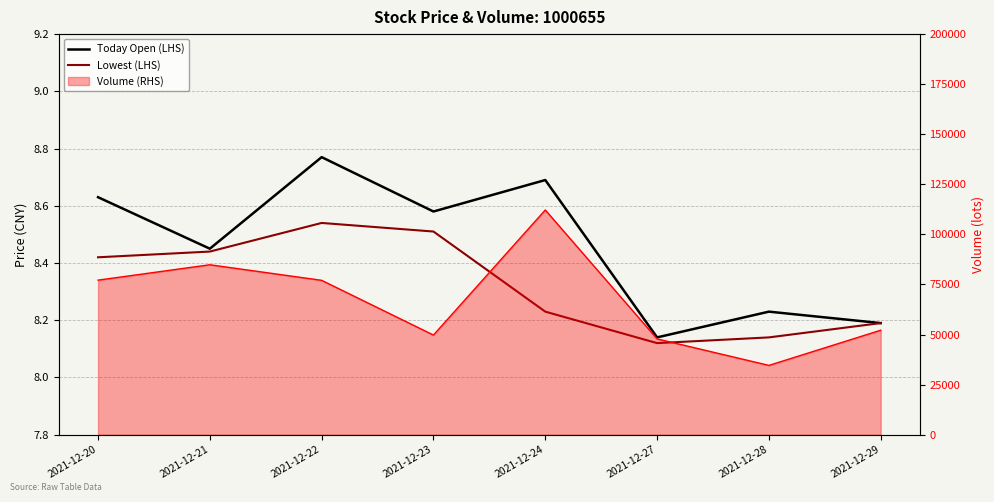

Count the Lowest (LHS) values in the range 8 to 9.

8